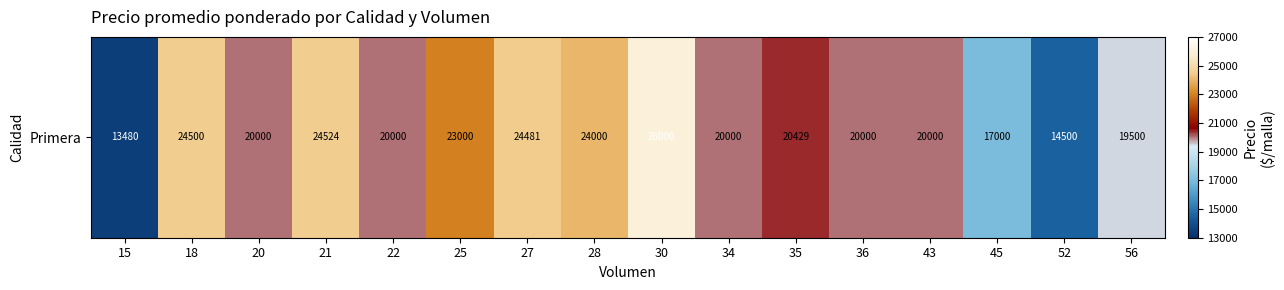

Which category has the lowest value across all series?

15